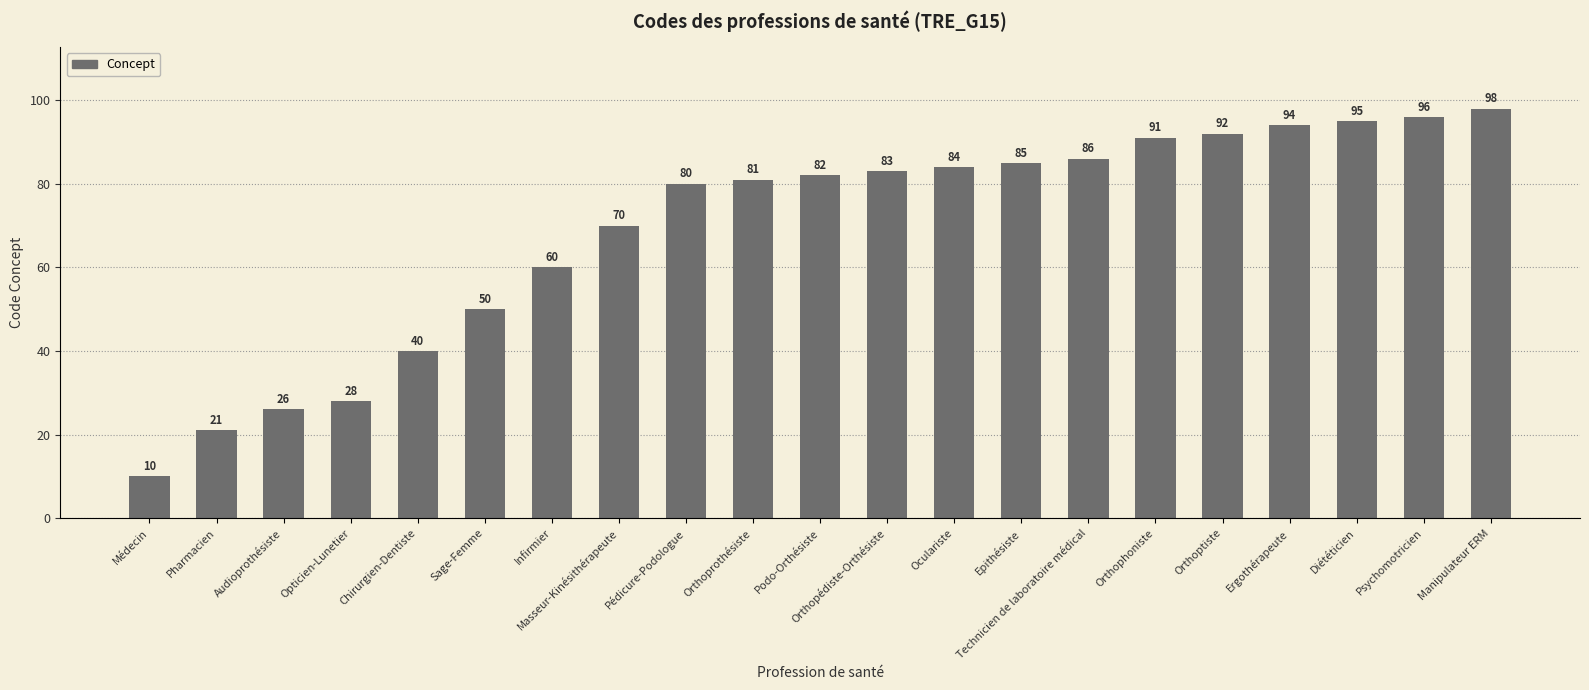

Which category has the lowest value across all series?

Médecin